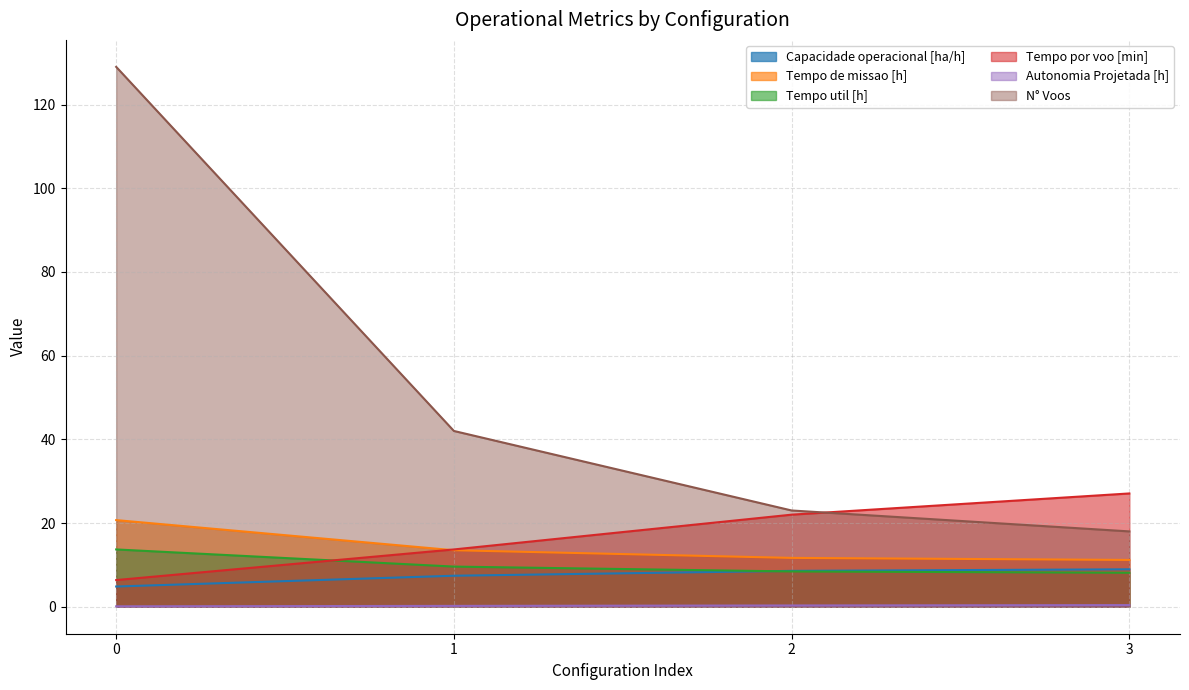

Is it true that Tempo de missao [h] equals 11.7 at 2?

True